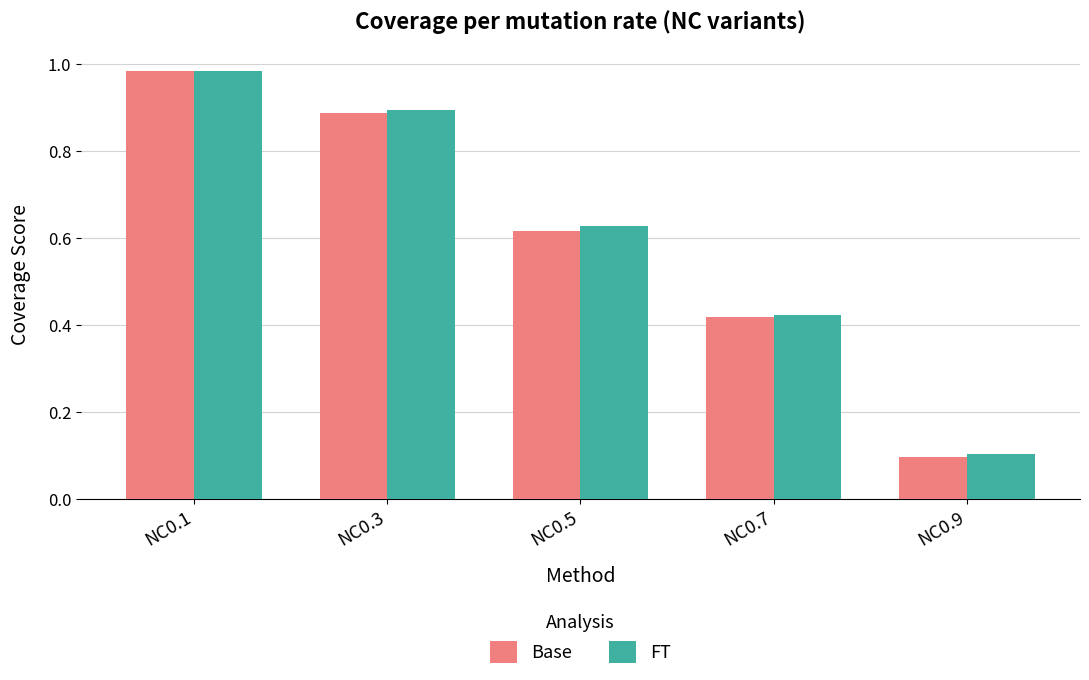

What is the difference between the second highest and minimum values in the FT series?

0.8